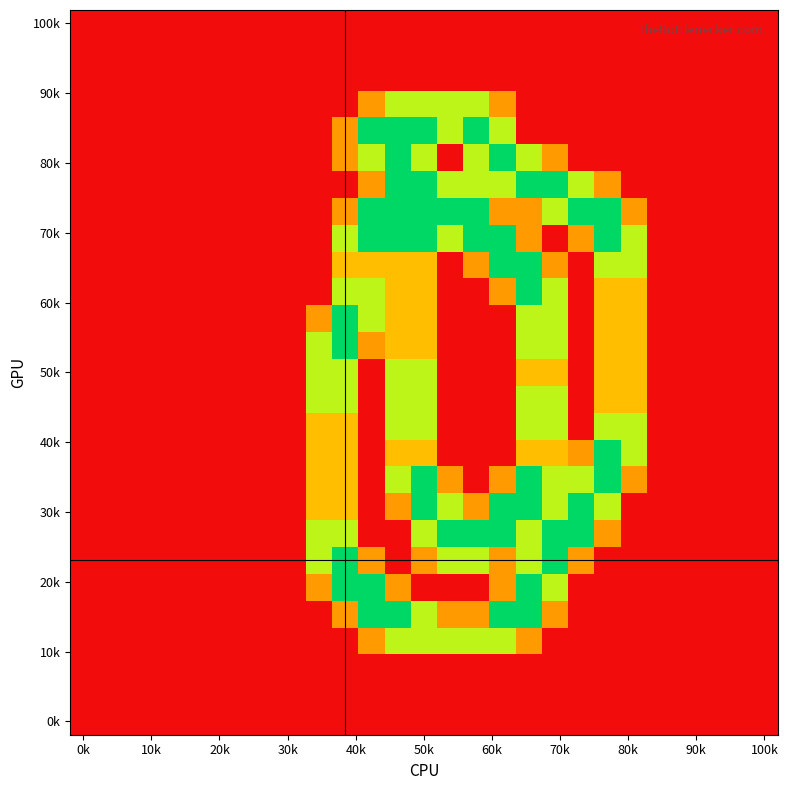

Count the number of categories in the chart.

27